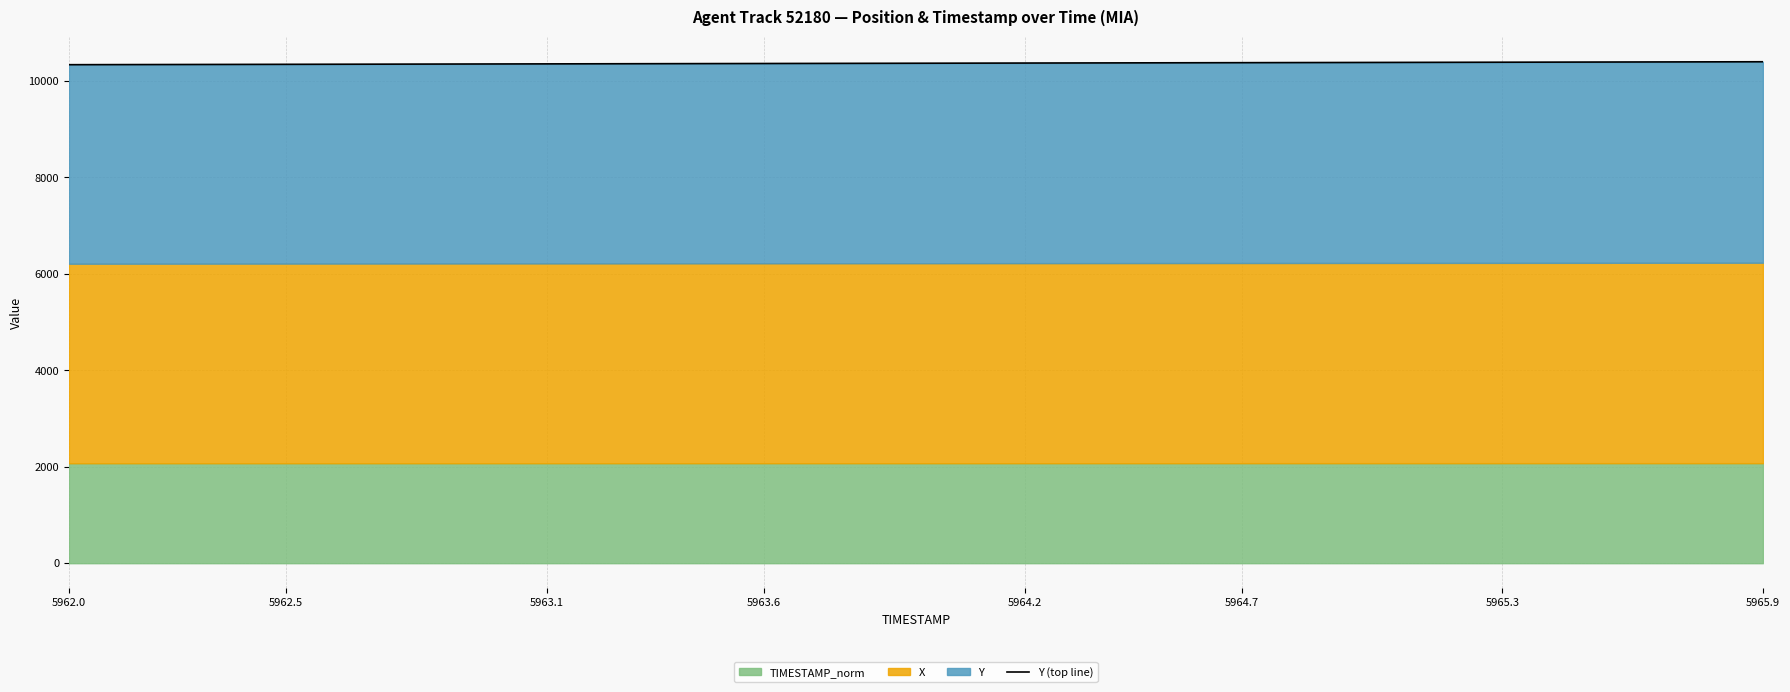

How many lines are shown in the chart?

1